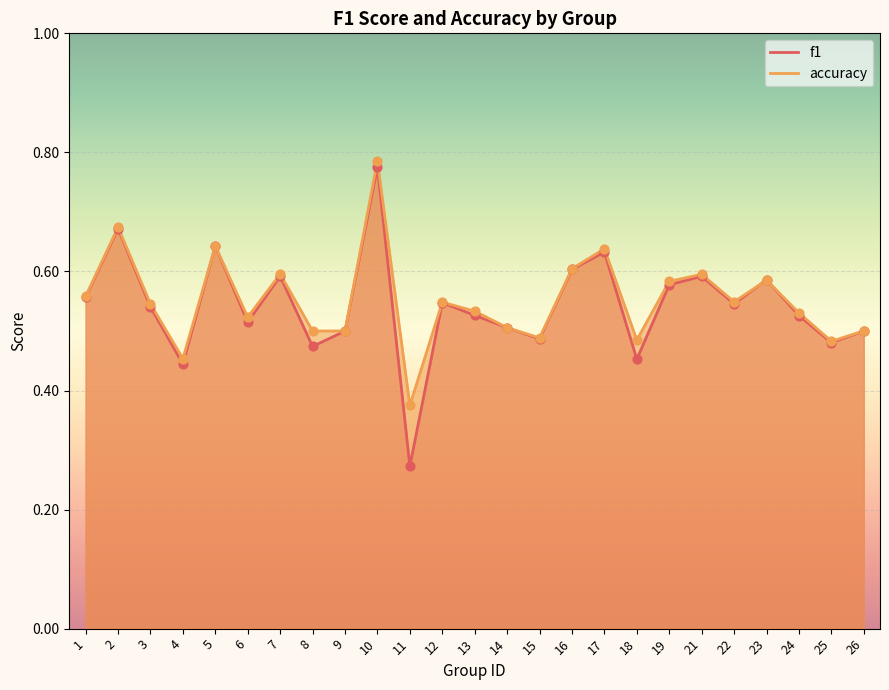

What are all the series names shown in the legend?

f1, accuracy